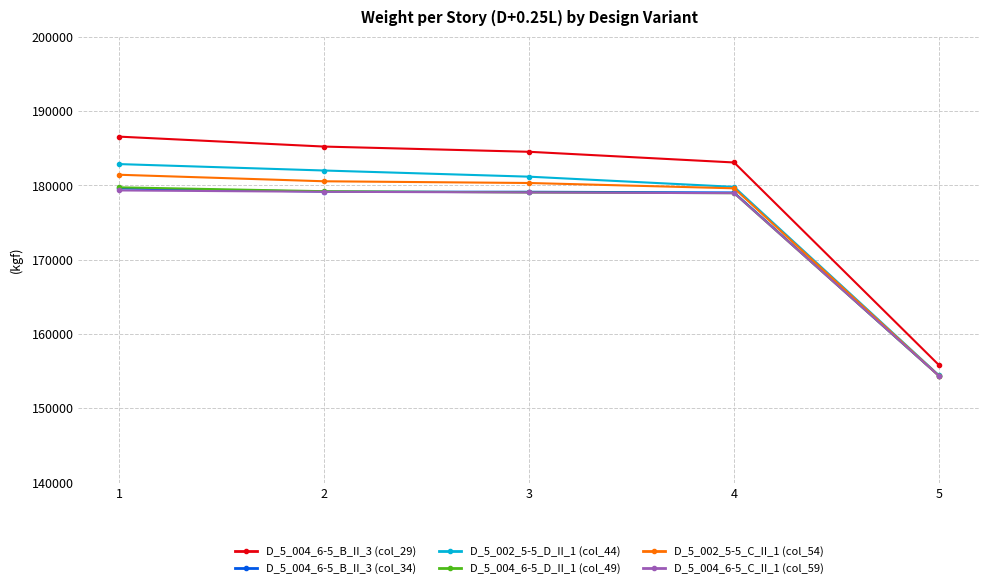

True or false: D_5_004_6-5_C_II_1 (col_59) and D_5_004_6-5_B_II_3 (col_29) cross at least once.

False